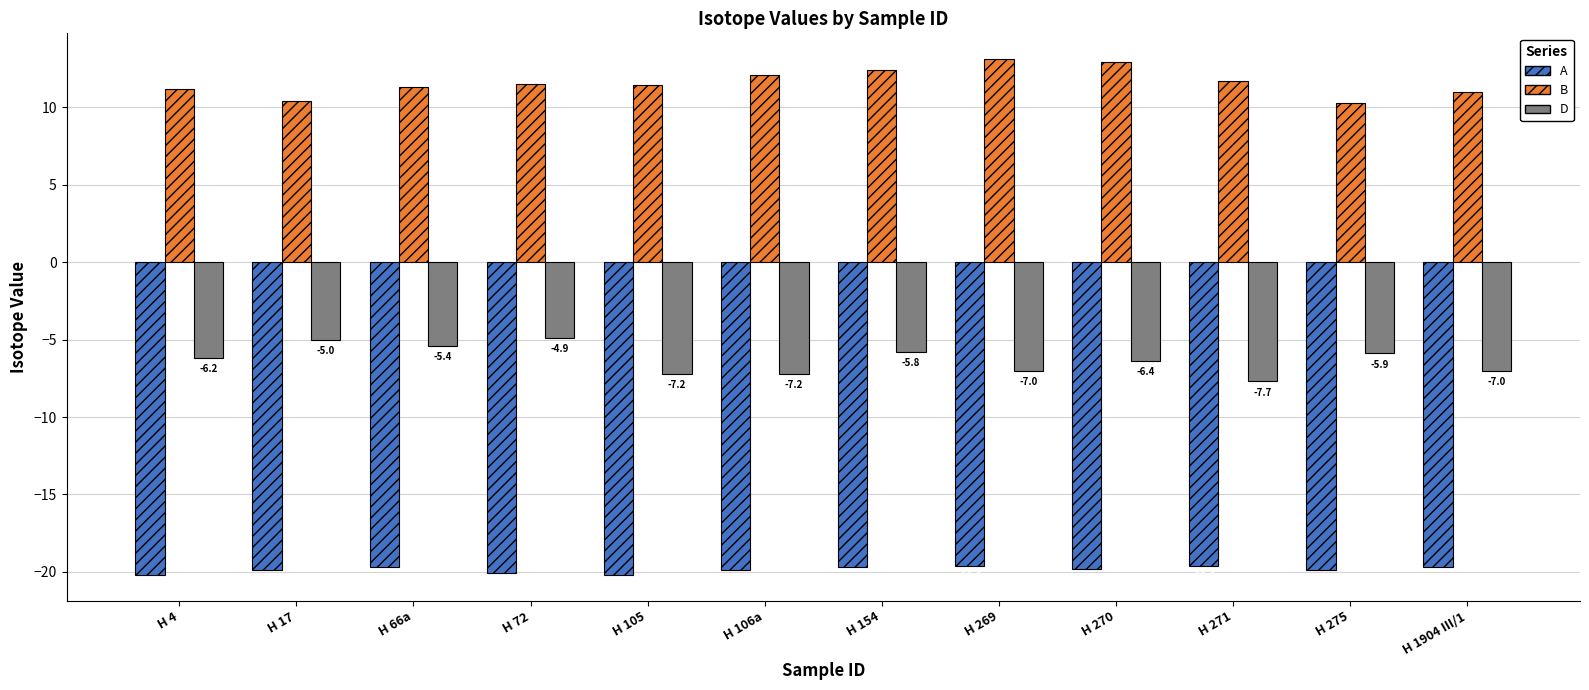

What is the sum of all D values?

-75.7